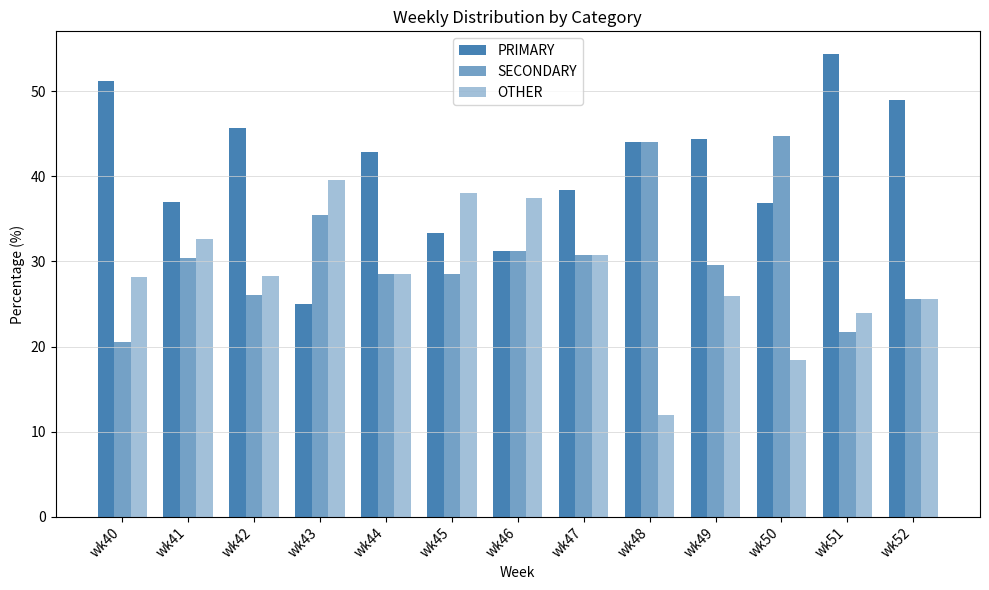

Reading right to left, extract all data points from this chart.

PRIMARY: wk52=48.9	wk51=54.3	wk50=36.8	wk49=44.4	wk48=44.0	wk47=38.5	wk46=31.2	wk45=33.3	wk44=42.9	wk43=25.0	wk42=45.7	wk41=37.0	wk40=51.3
SECONDARY: wk52=25.5	wk51=21.7	wk50=44.7	wk49=29.6	wk48=44.0	wk47=30.8	wk46=31.2	wk45=28.6	wk44=28.6	wk43=35.4	wk42=26.1	wk41=30.4	wk40=20.5
OTHER: wk52=25.5	wk51=23.9	wk50=18.4	wk49=25.9	wk48=12.0	wk47=30.8	wk46=37.5	wk45=38.1	wk44=28.6	wk43=39.6	wk42=28.3	wk41=32.6	wk40=28.2